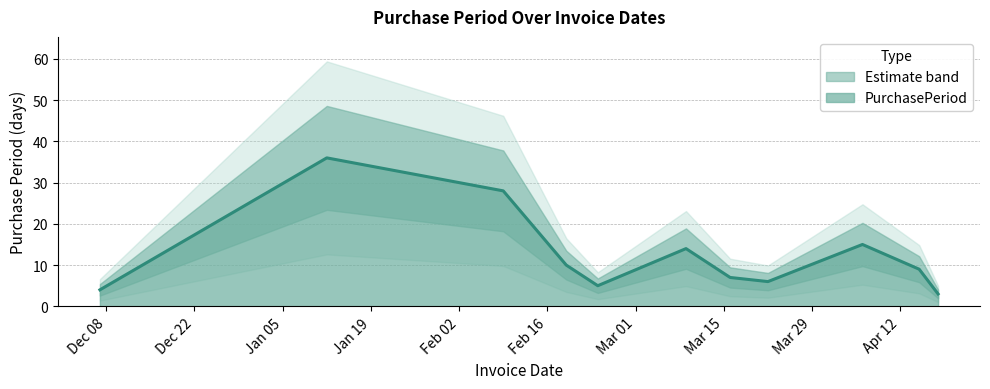

List the labels in order of value, smallest first.

2016-04-18, 2015-12-07, 2016-02-24, 2016-03-22, 2016-03-16, 2016-04-15, 2016-02-19, 2016-03-09, 2016-04-06, 2016-02-09, 2016-01-12